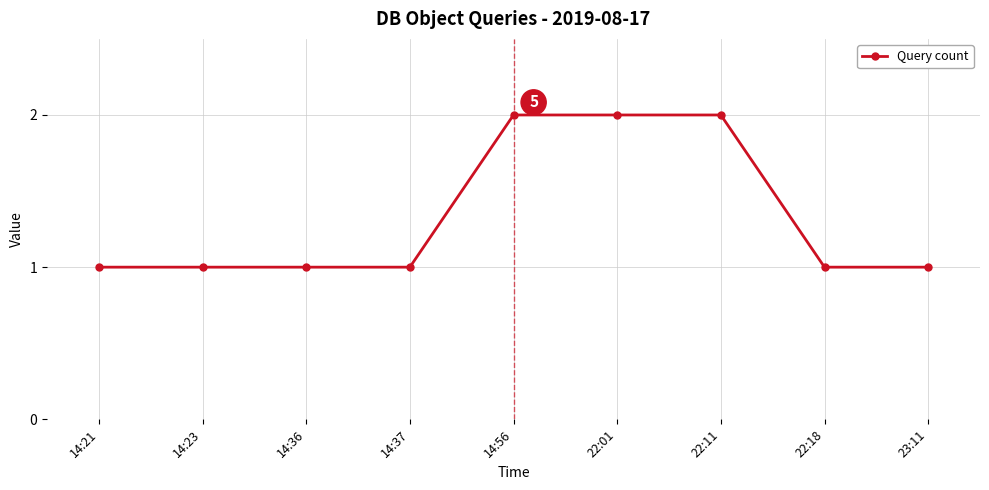

What is the change in value from 14:21 to 22:11?

+1